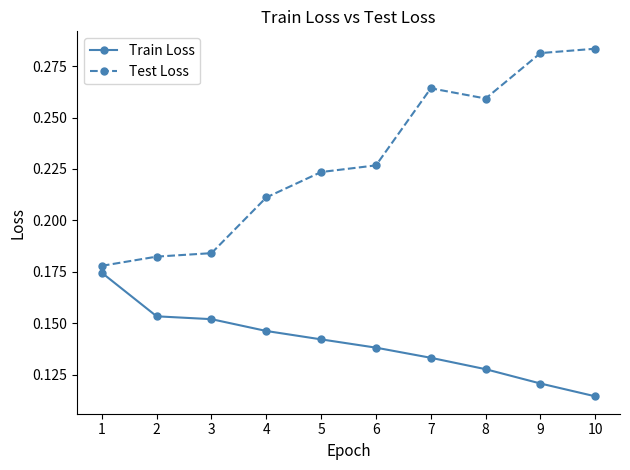

Which series has the widest spread of values?

Test Loss